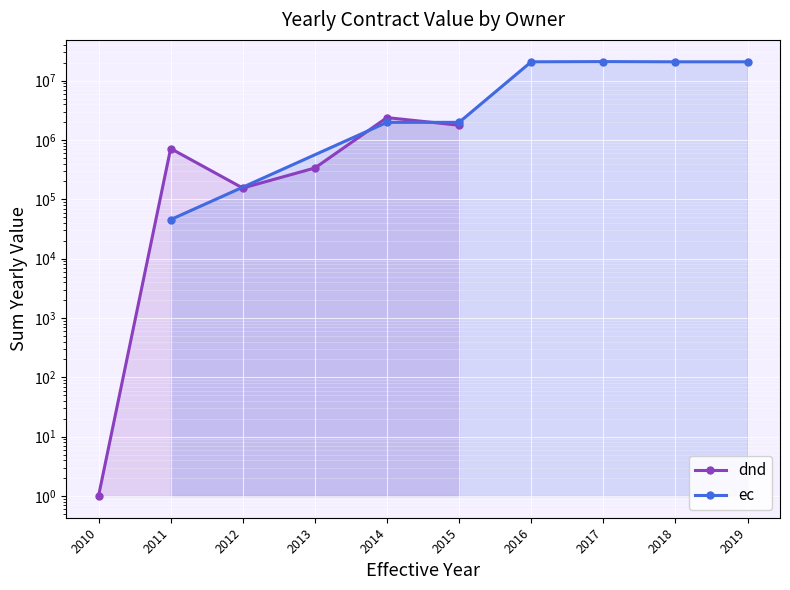

What is the value of the 4th point from the left?

337673.7